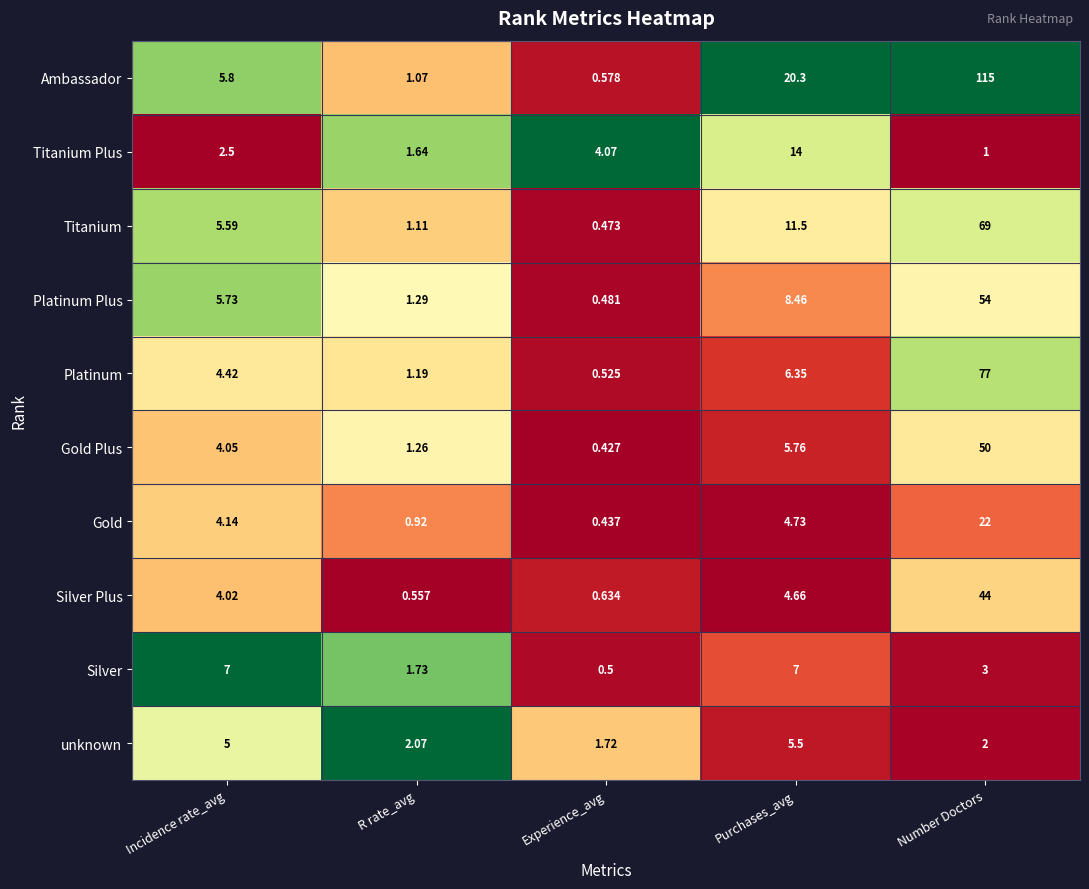

Between R rate_avg and Purchases_avg, which series saw the biggest shift?

Ambassador